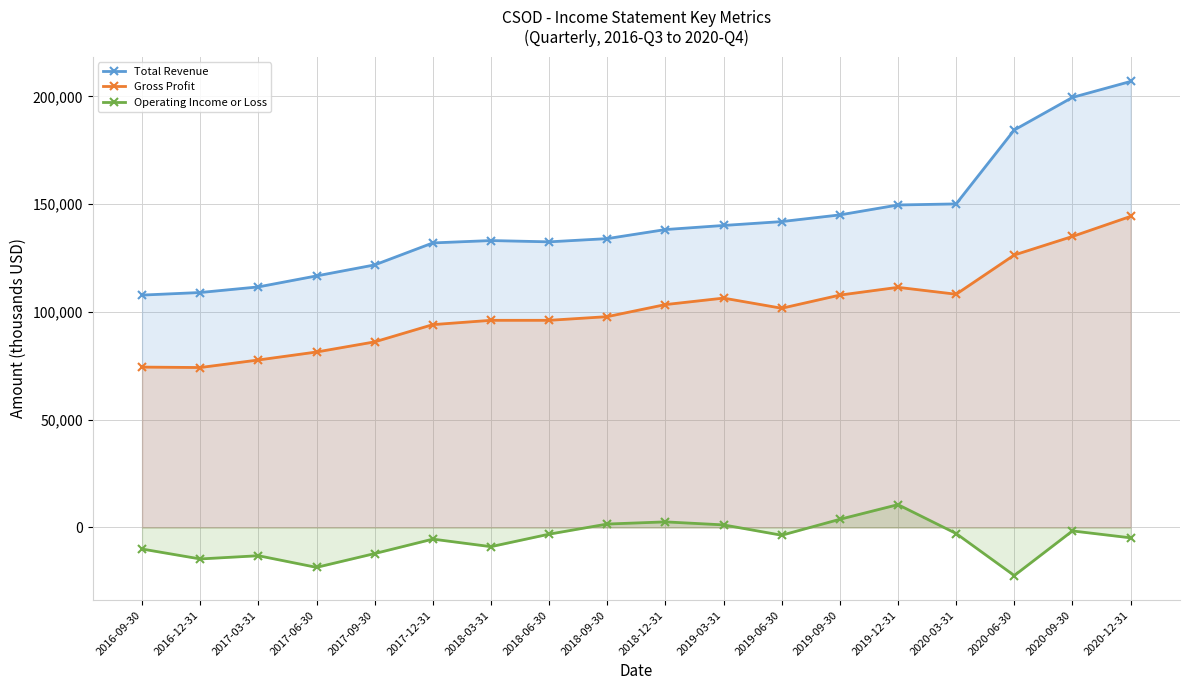

What is the average value of the Operating Income or Loss series?

-5611